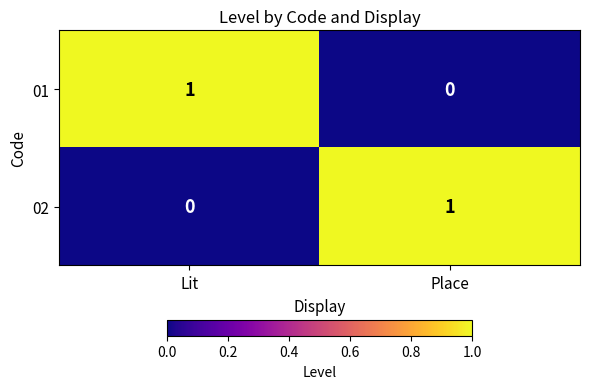

Which category has the lowest value in the 01 series?

Place